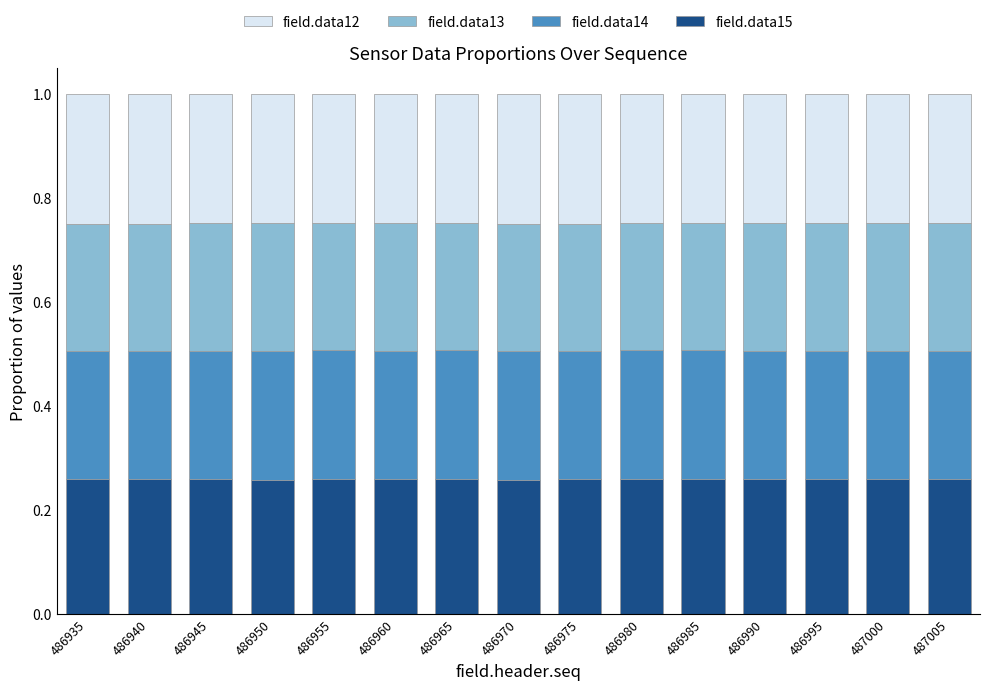

What is the total value across all series at 486970?

1.0